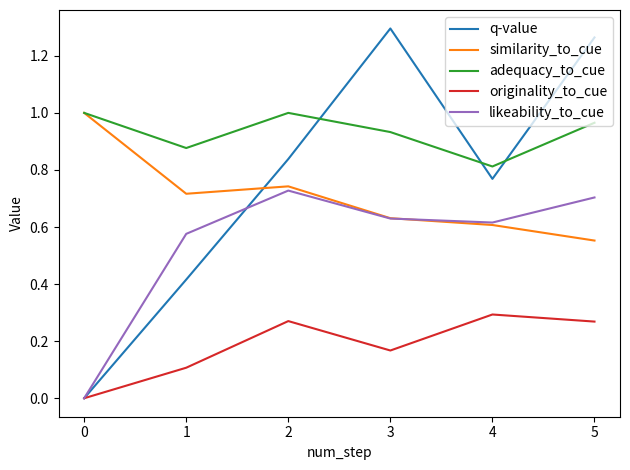

What is the average value of the likeability_to_cue series?

0.5